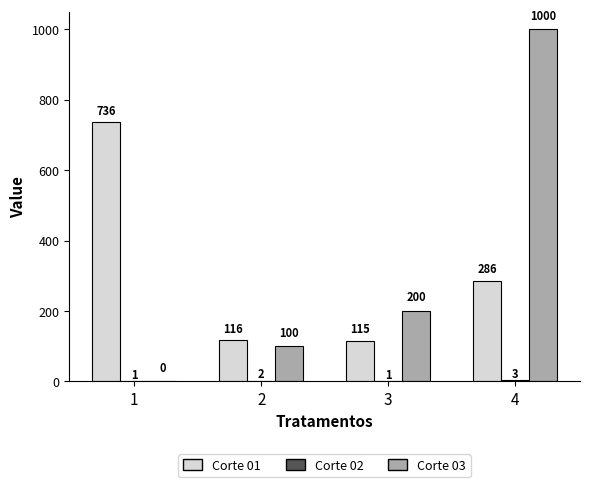

How many Corte 03 values are between 100 and 1000?

3